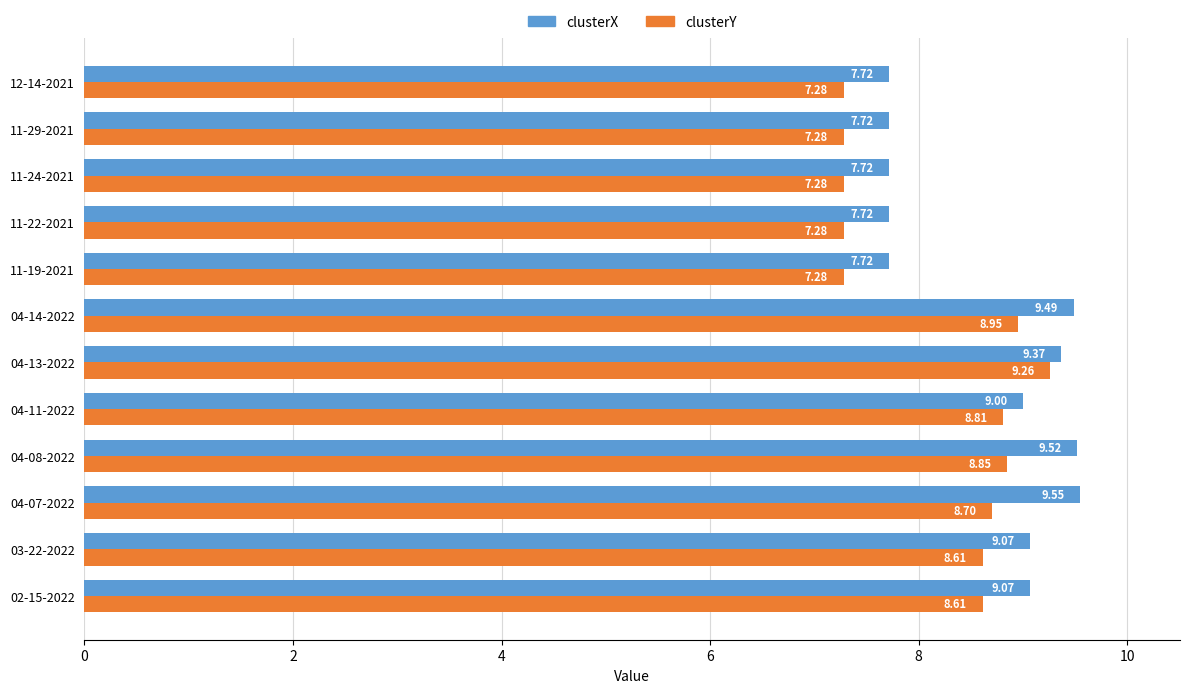

What is the difference between the maximum and minimum values in the clusterY series?

2.0